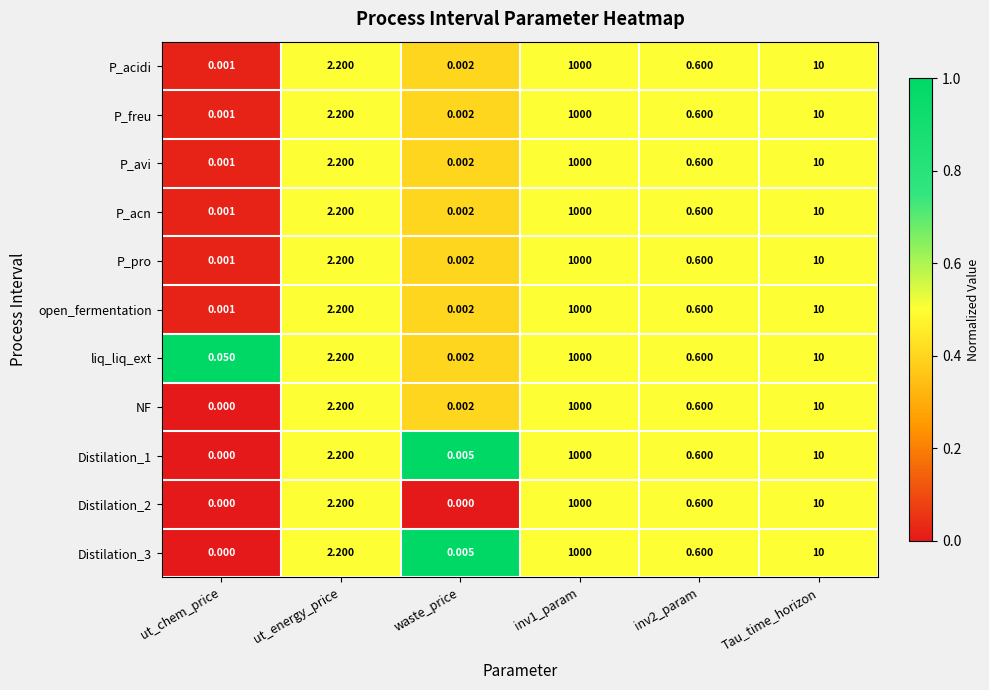

Which category has the lowest value in the open_fermentation series?

ut_chem_price